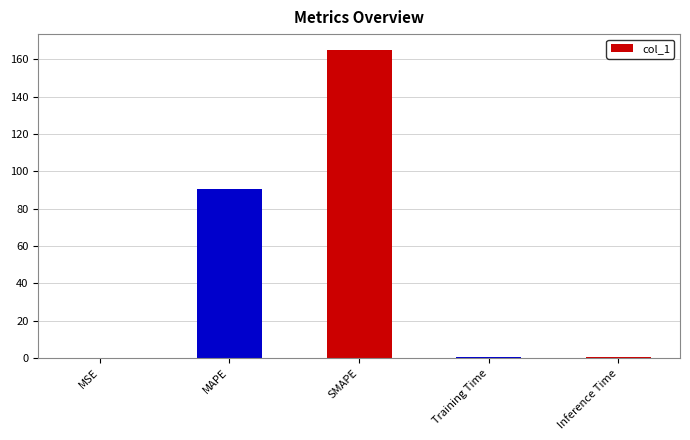

At which category does the chart reach its peak across all series?

SMAPE